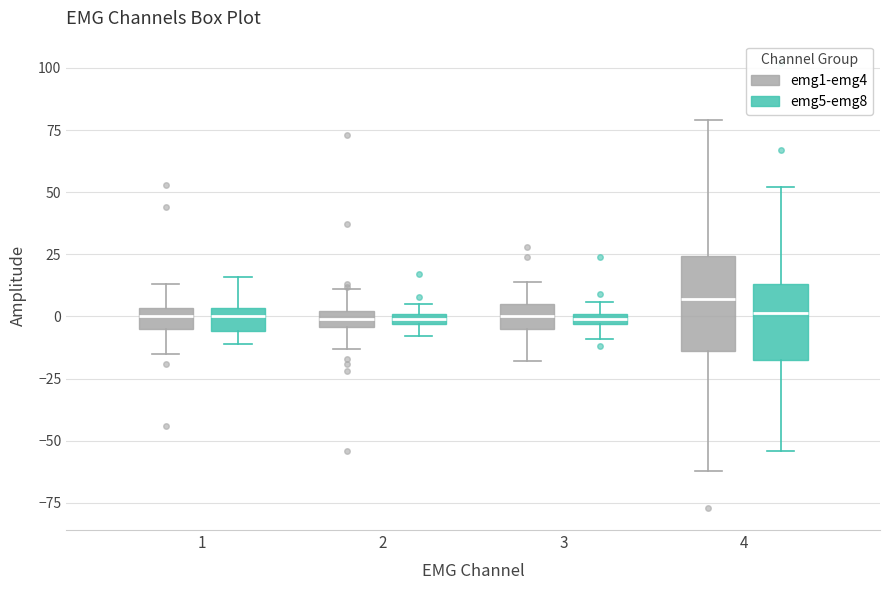

Where is the lower edge of the box for 2 (emg1-emg4) on the y-axis? The values are not printed on the chart, so give them approximately, as read against the axis.

-5